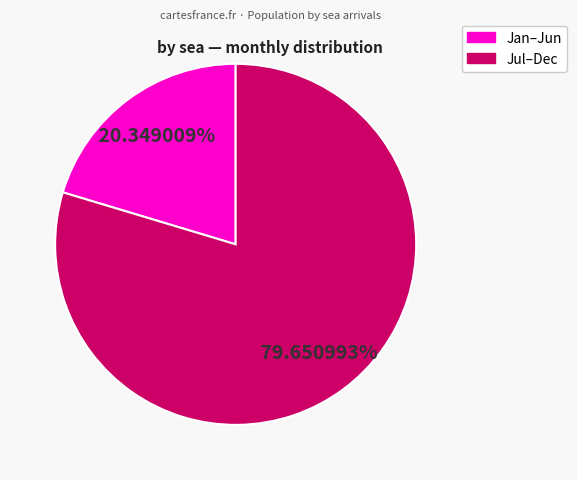

Is there a majority slice in this chart?

Yes